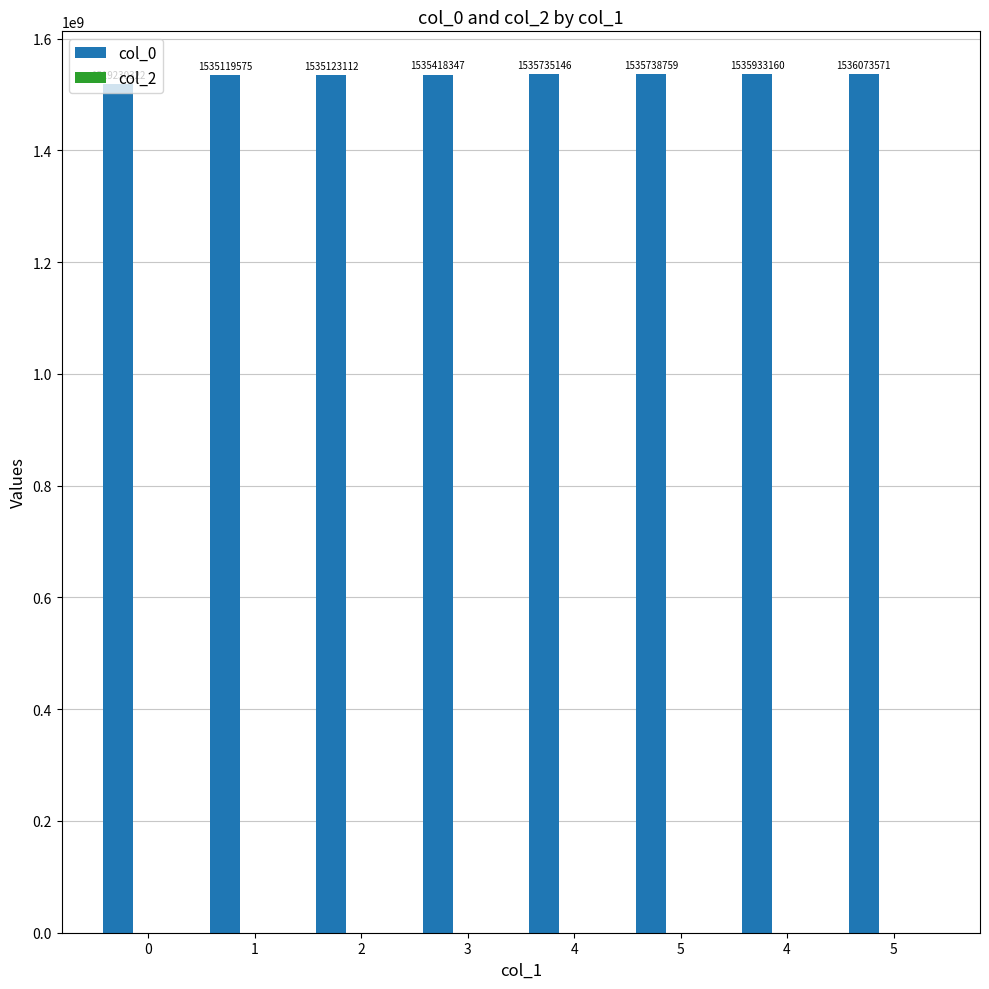

What is the value of the 8th bar from the left?

1536073571